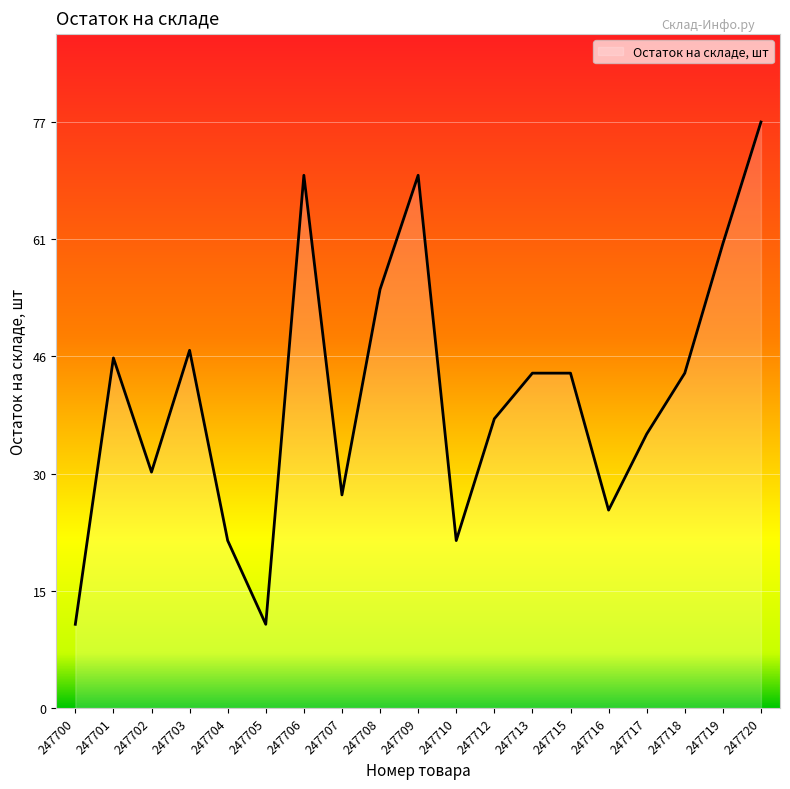

Where does the data first go above 44?

247701